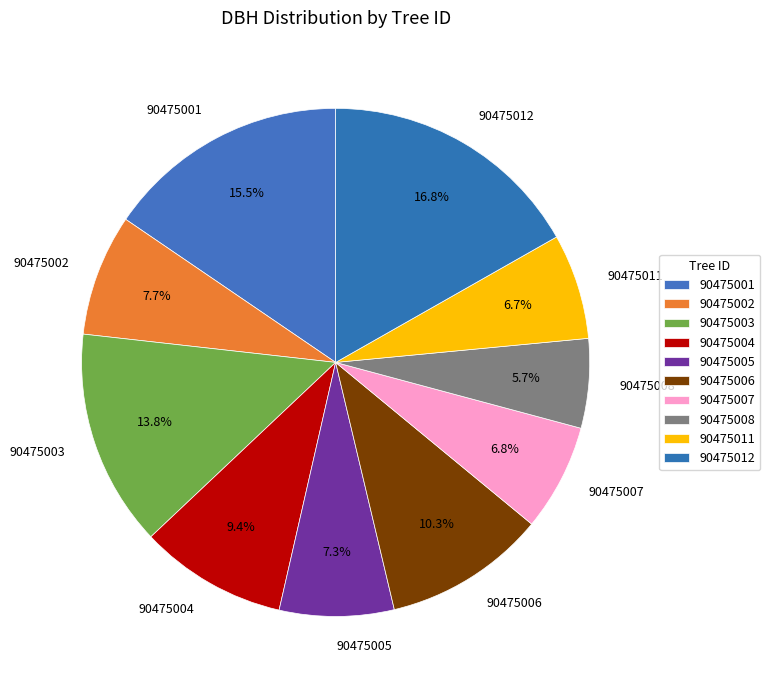

Combined, what portion of the pie is 90475003 and 90475011?

20.5%